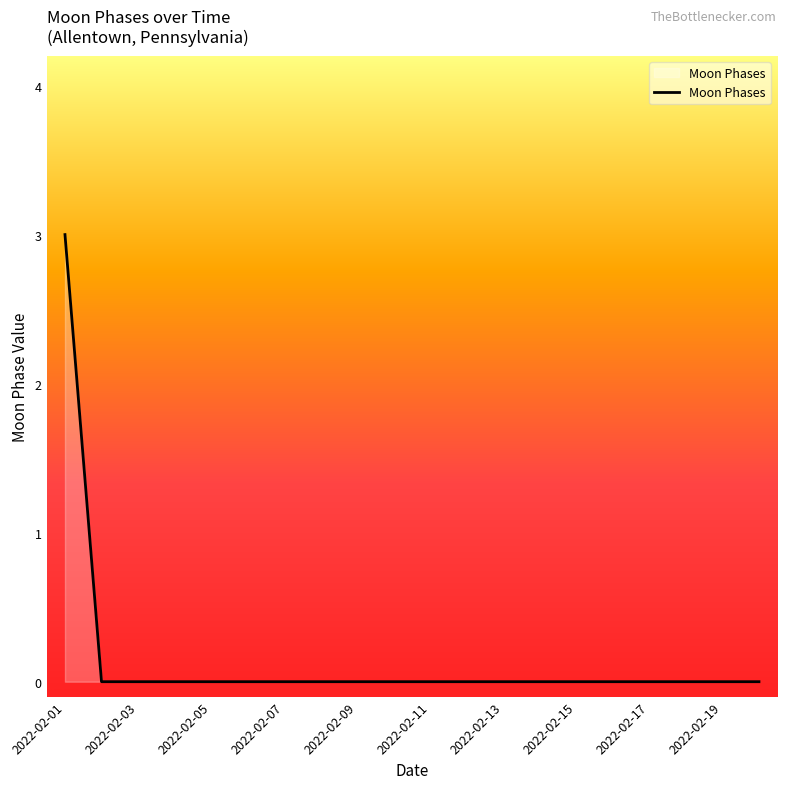

How many values are between 0 and 1?

19